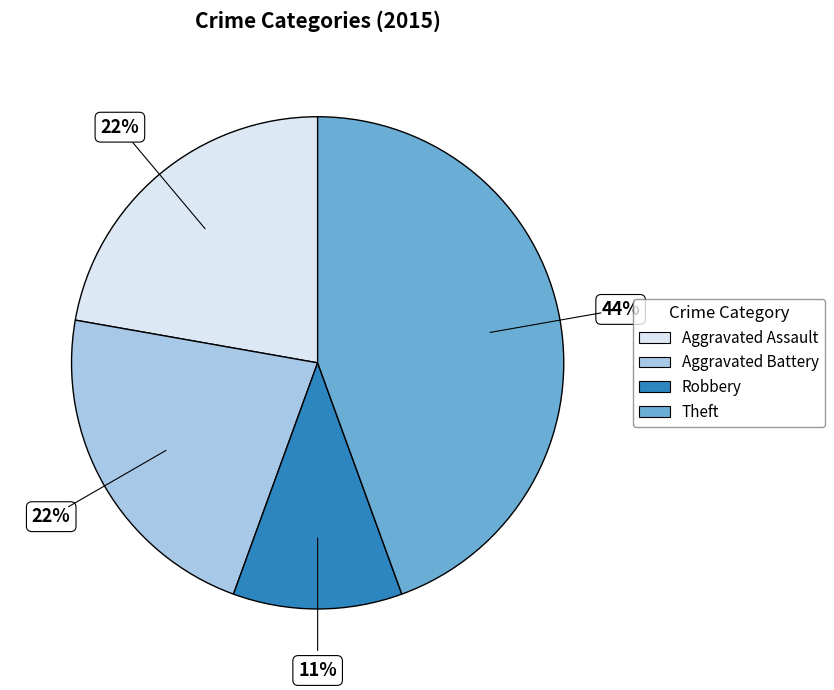

Does any single category account for the majority?

No